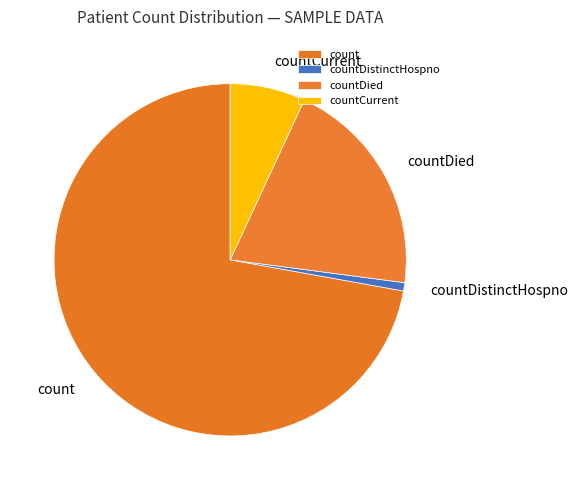

Is there a majority slice in this chart?

Yes